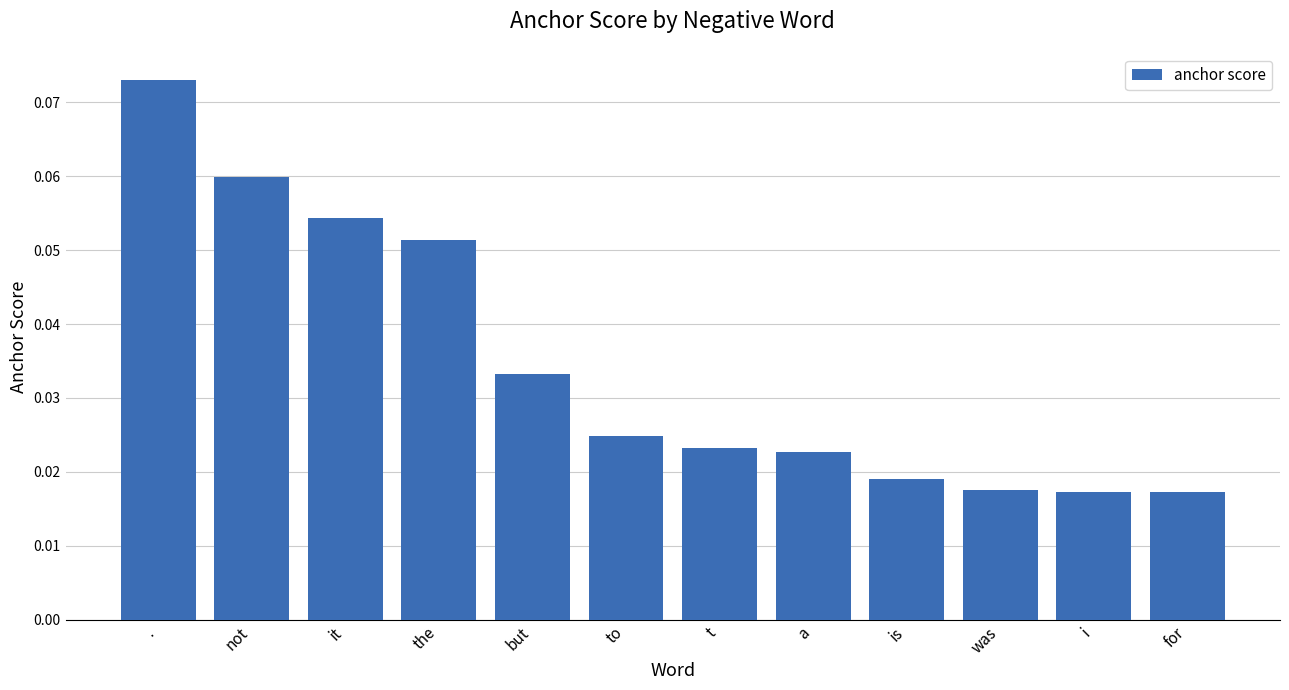

The chart shows a value of 0.0 at the. True or false?

False